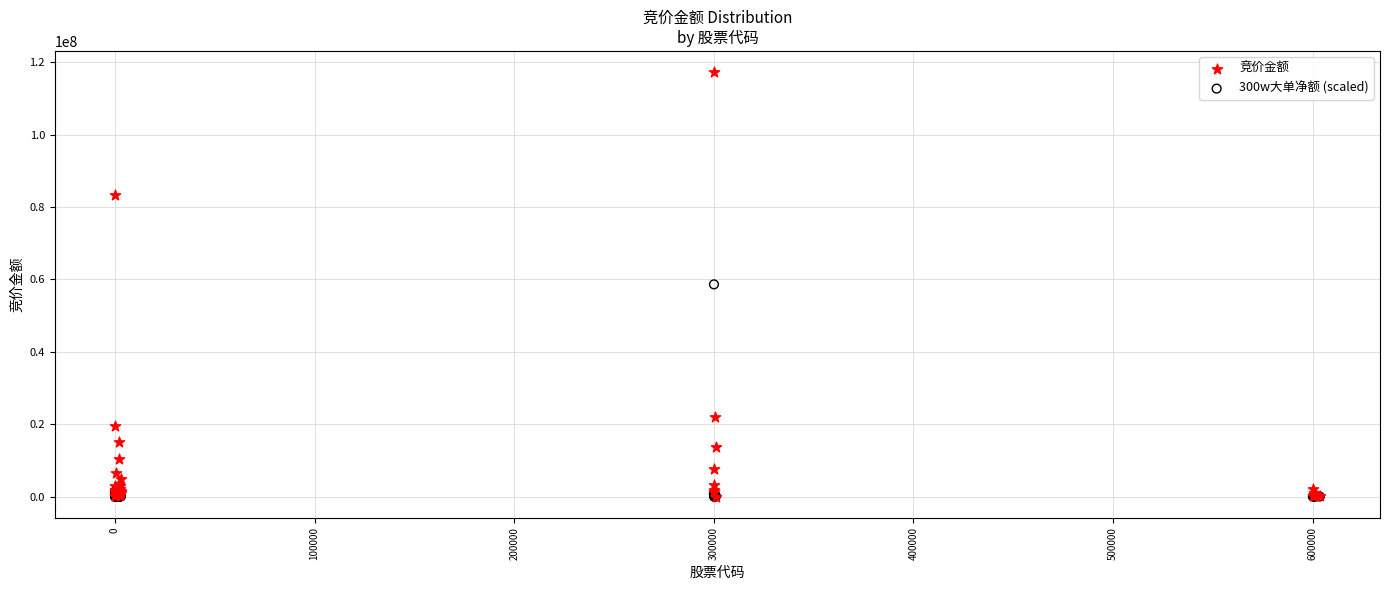

Which series contains the highest Y value?

竞价金额